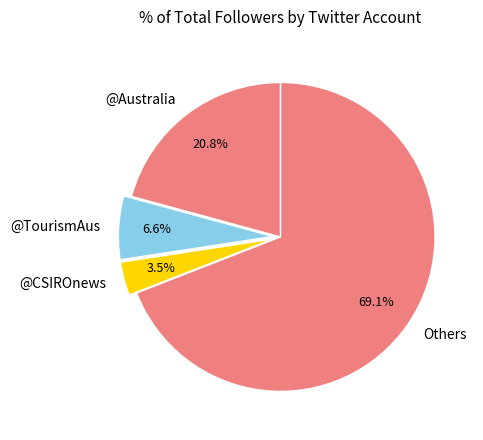

To the nearest percent, what is the difference between the largest and smallest slice percentages?

66%